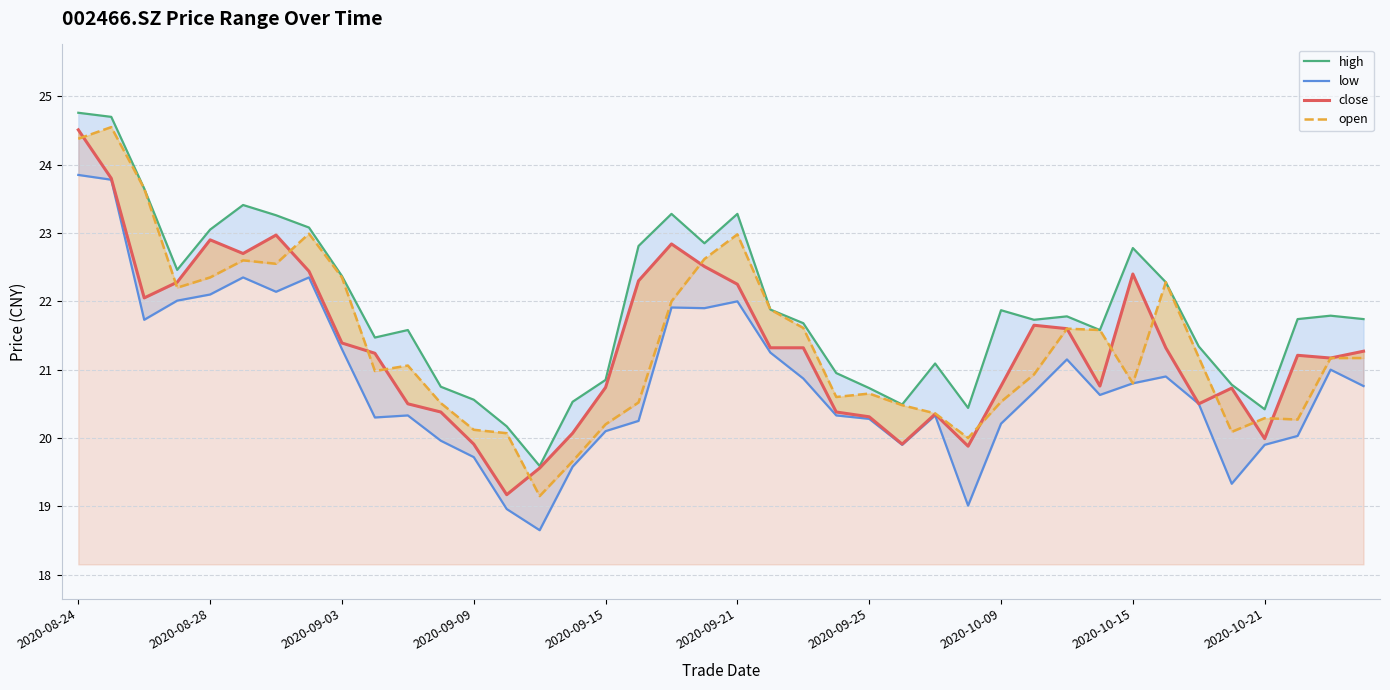

How many lines are shown in the chart?

4